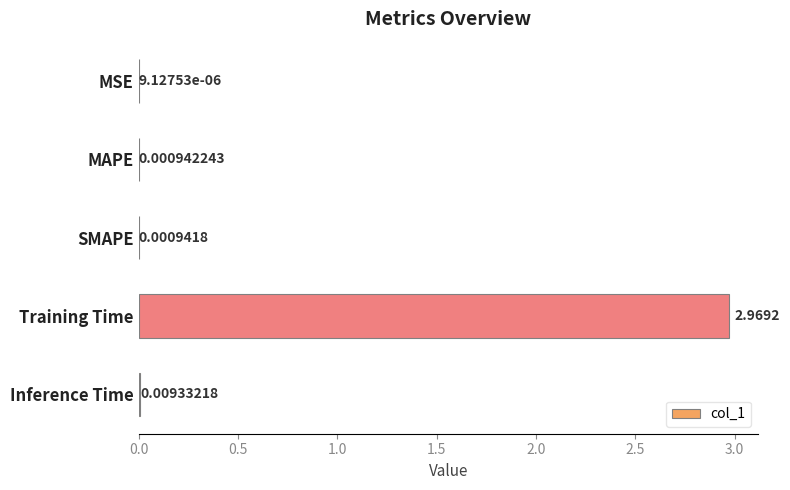

At which category does the chart reach its peak across all series?

Training Time